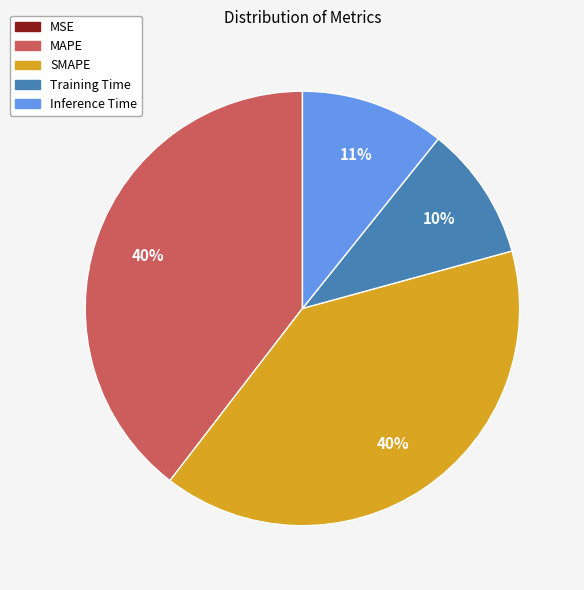

Is SMAPE the majority of the pie?

No